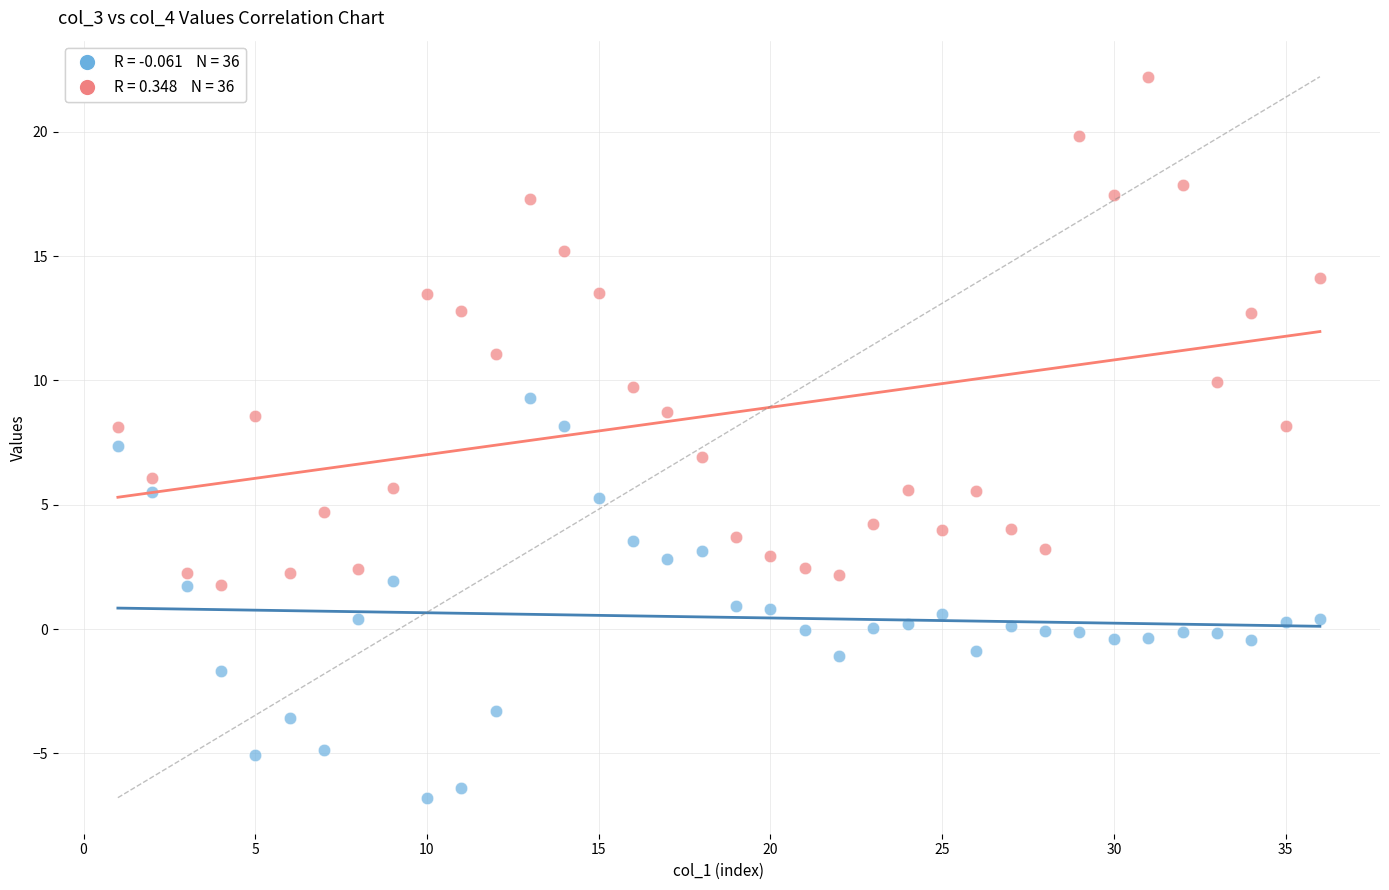

Across all data points, what is the range of X values (max minus min)?

35.0